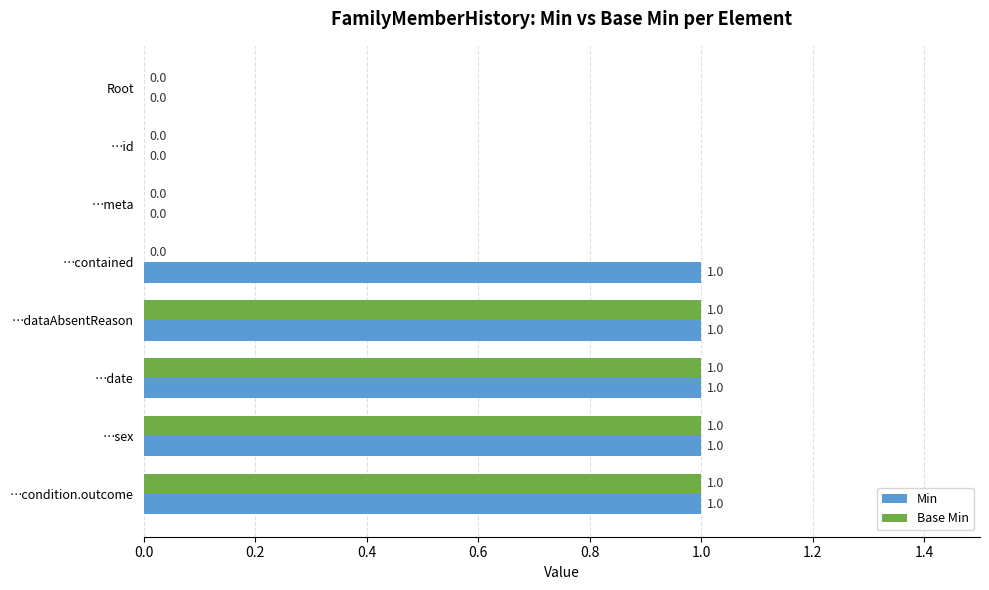

Count the Min values in the range 0 to 1.

8